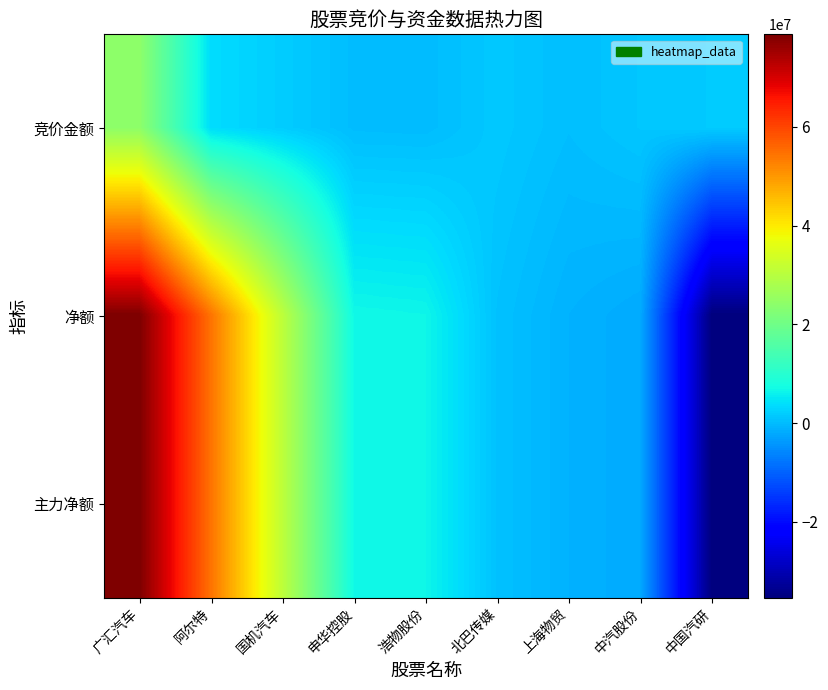

What is the smallest value displayed?

-35313080